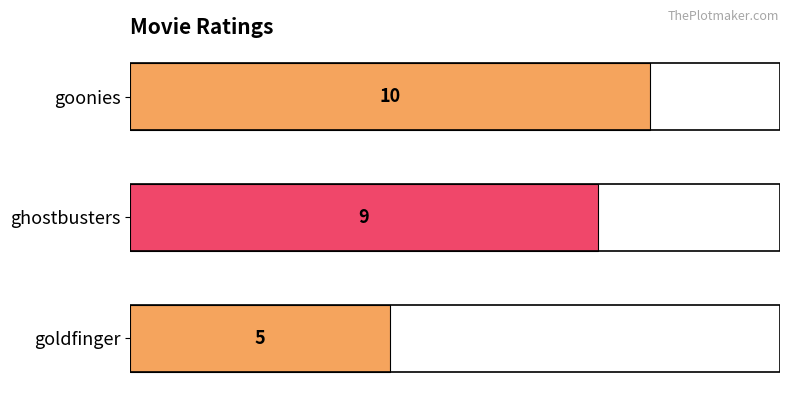

Read the value at goldfinger.

5